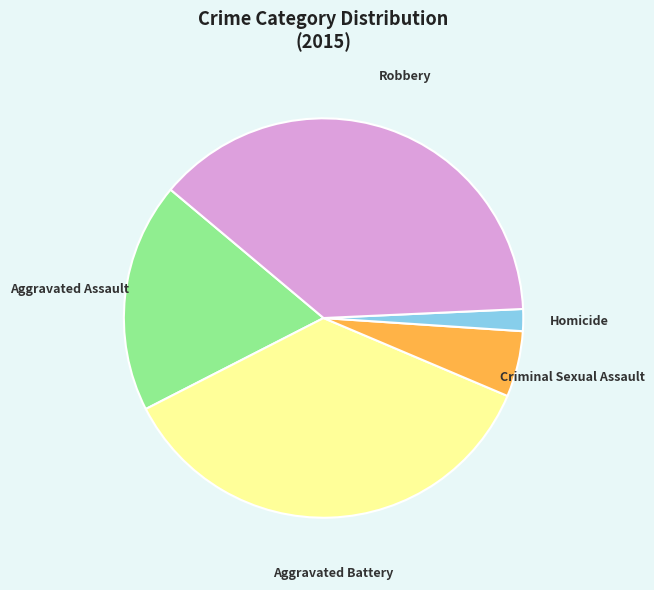

What is the ratio of the value at Robbery to the value at Aggravated Battery?

1.1